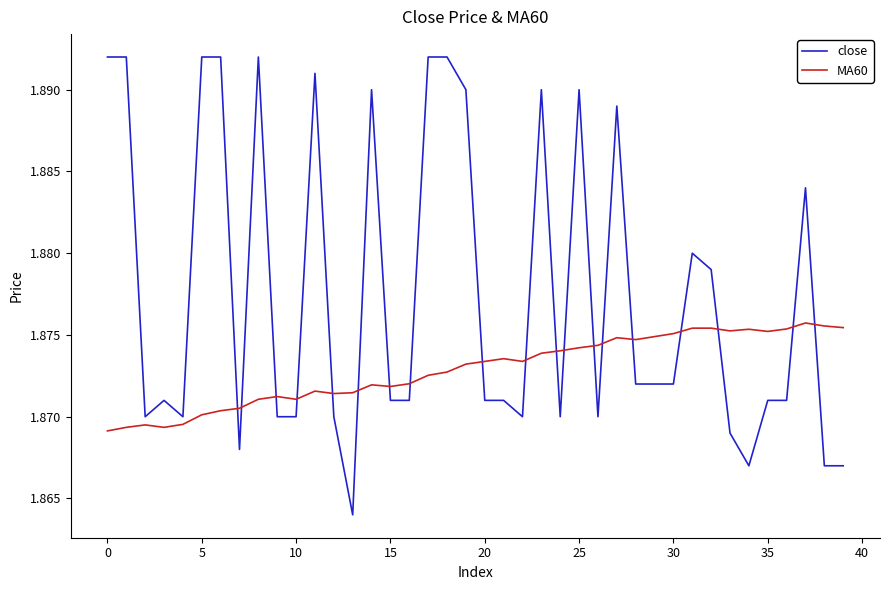

Which series has the largest total across all categories?

close